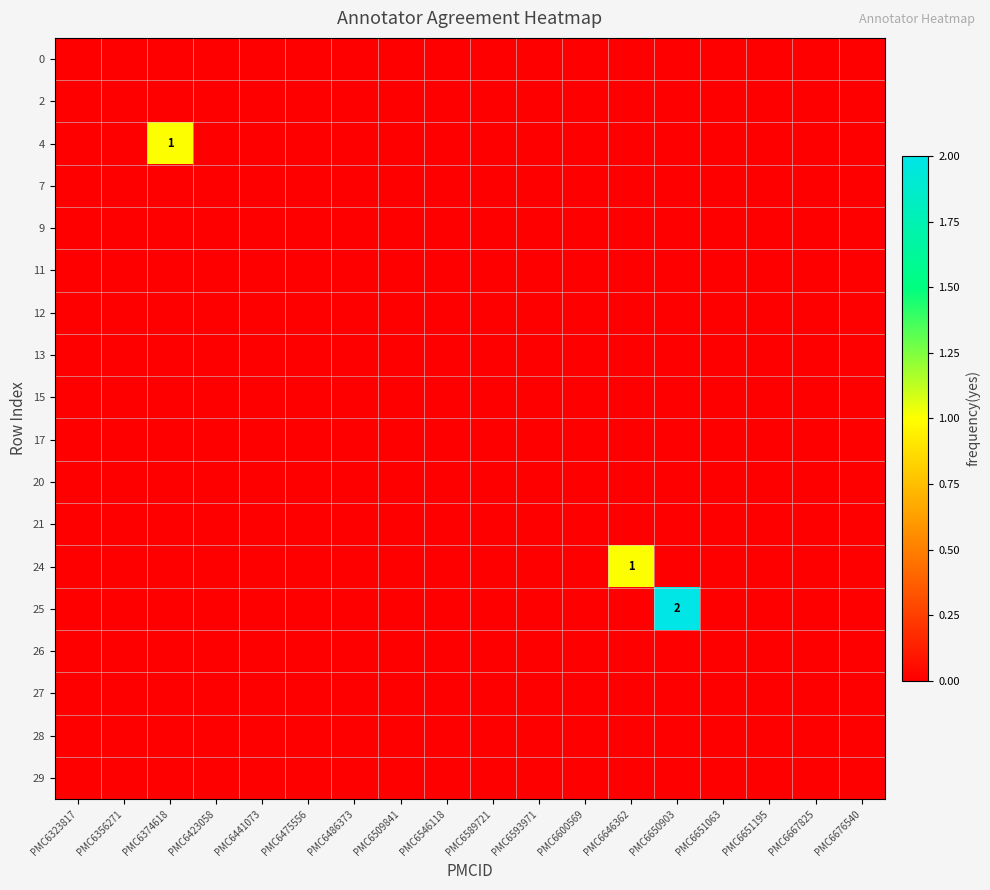

Is it true that 21 equals 0 at PMC6651063?

True